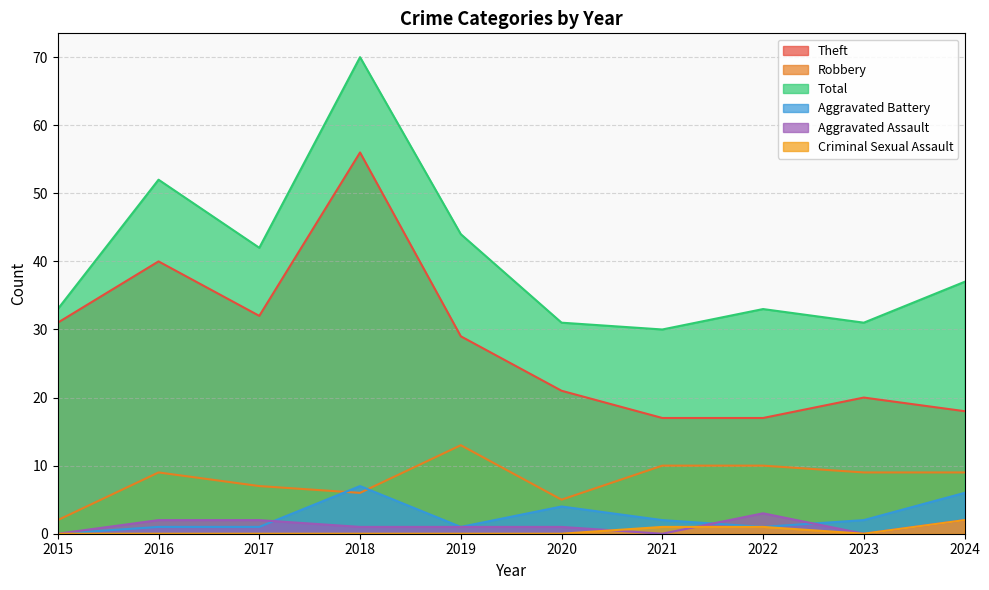

What is the sum of all Aggravated Assault values?

12